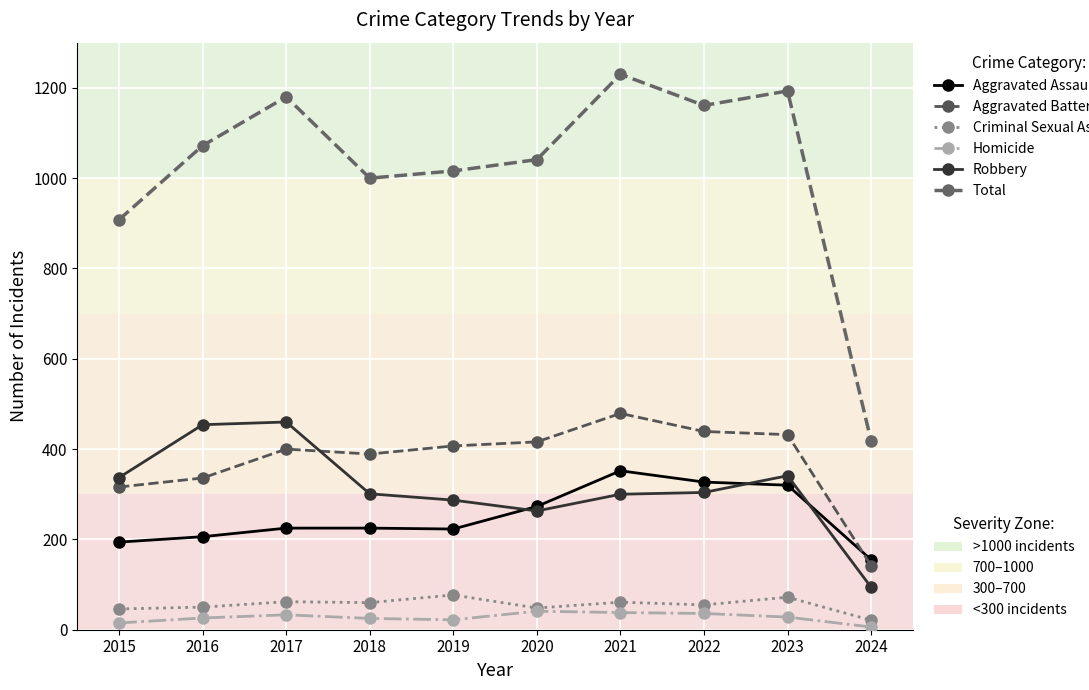

Which has a higher value, 2015 or 2017?

2017